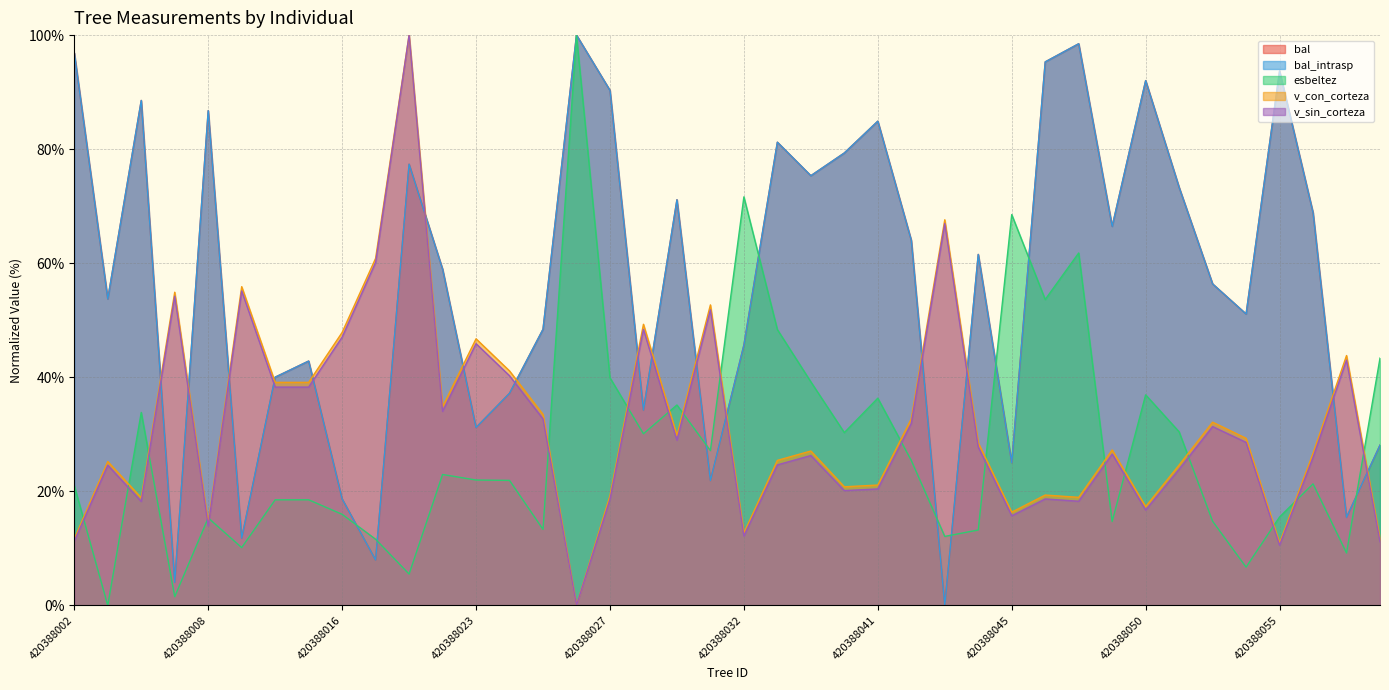

At which label does bal first exceed 61?

420388002